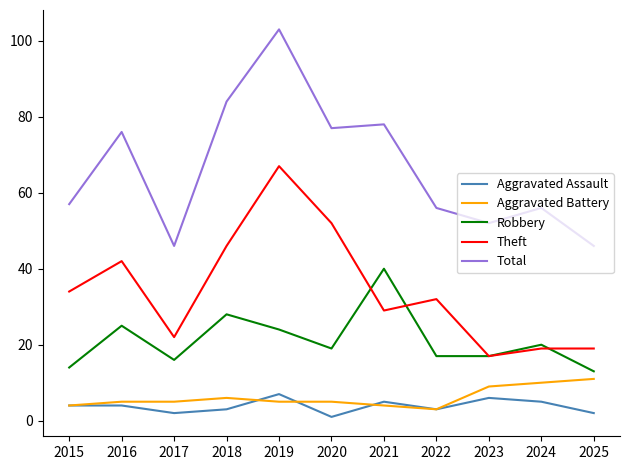

Reading left to right, transcribe all the data shown in this chart.

Aggravated Assault: 2015=4	2016=4	2017=2	2018=3	2019=7	2020=1	2021=5	2022=3	2023=6	2024=5	2025=2
Aggravated Battery: 2015=4	2016=5	2017=5	2018=6	2019=5	2020=5	2021=4	2022=3	2023=9	2024=10	2025=11
Robbery: 2015=14	2016=25	2017=16	2018=28	2019=24	2020=19	2021=40	2022=17	2023=17	2024=20	2025=13
Theft: 2015=34	2016=42	2017=22	2018=46	2019=67	2020=52	2021=29	2022=32	2023=17	2024=19	2025=19
Total: 2015=57	2016=76	2017=46	2018=84	2019=103	2020=77	2021=78	2022=56	2023=52	2024=56	2025=46